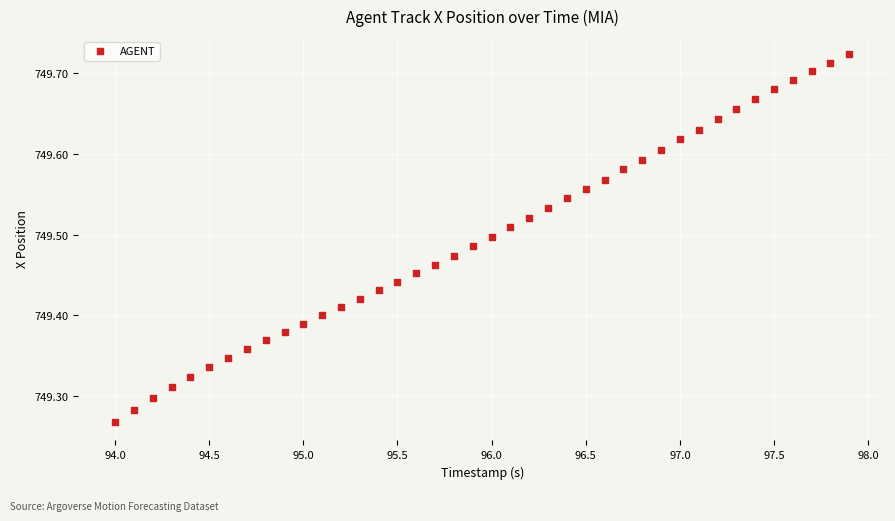

What is the range of Y values (max minus min)?

0.5